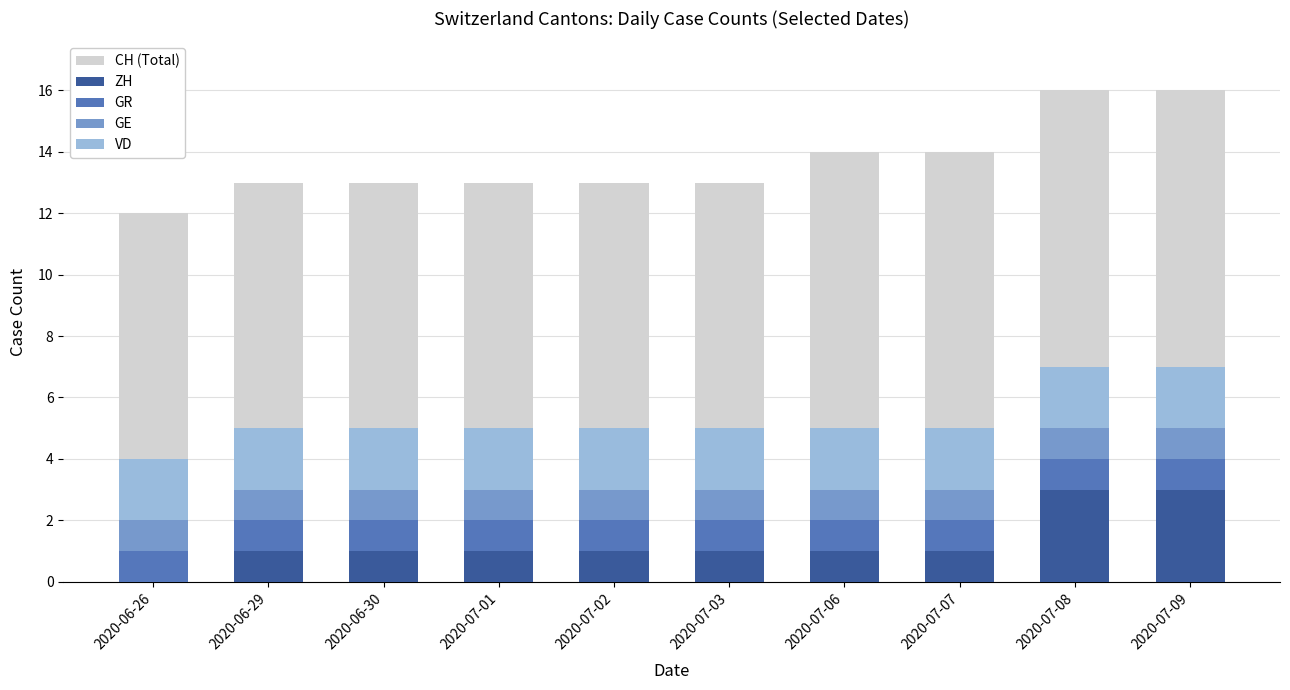

What is the label of the 6th bar from the left?

2020-07-03